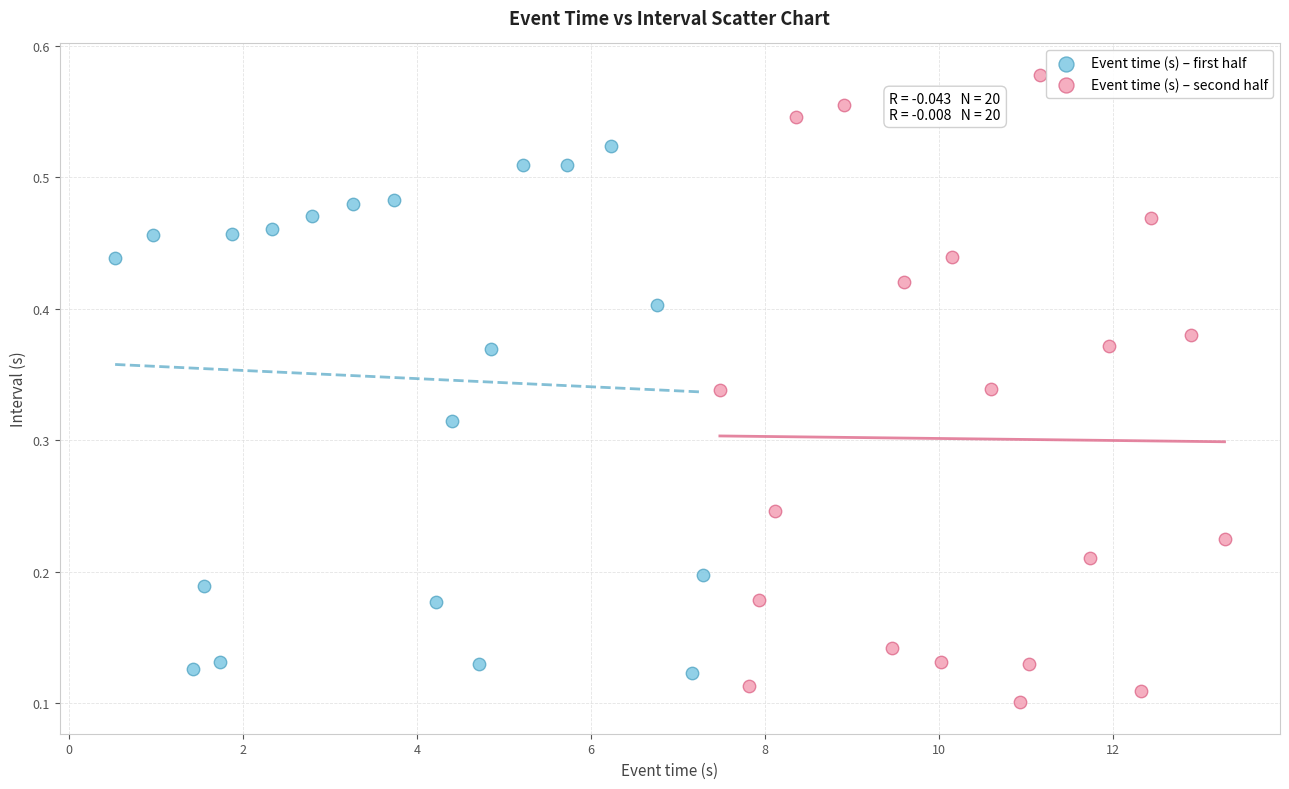

Which series contains the highest Y value?

Event time (s) – second half